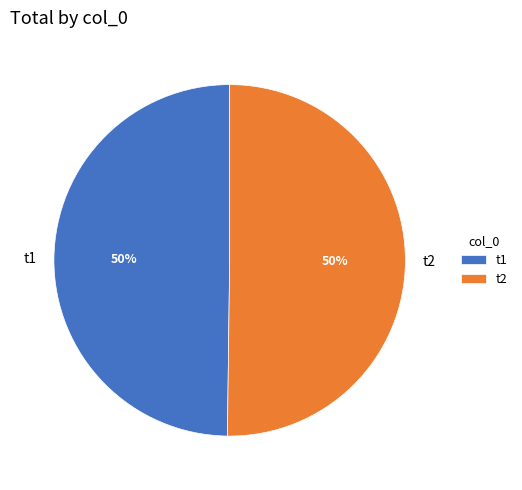

Is it true that t1 is 50% of the pie?

True